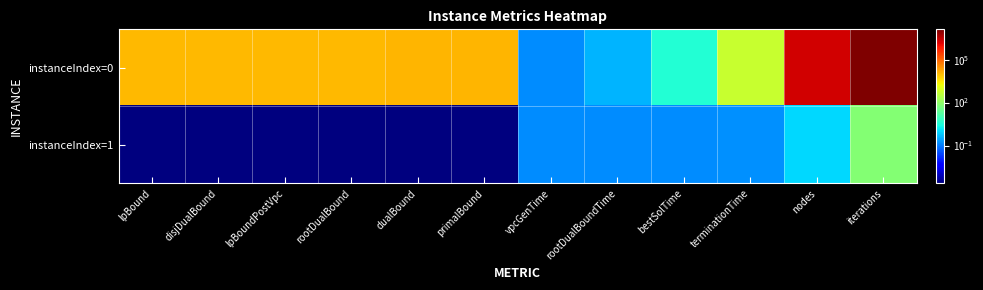

Reading right to left, transcribe all the data shown in this chart.

instanceIndex=0: iterations=13064960.0	nodes=2169094.0	terminationTime=523.3	bestSolTime=3.7	rootDualBoundTime=0.4	vpcGenTime=0.1	primalBound=11801.2	dualBound=11800.0	rootDualBound=10596.5	lpBoundPostVpc=10542.3	disjDualBound=10573.3	lpBound=10482.8
instanceIndex=1: iterations=72.0	nodes=1.0	terminationTime=0.2	bestSolTime=0.2	rootDualBoundTime=0.2	vpcGenTime=0.2	primalBound=0.0	dualBound=0.0	rootDualBound=0.0	lpBoundPostVpc=0.0	disjDualBound=0.0	lpBound=0.0